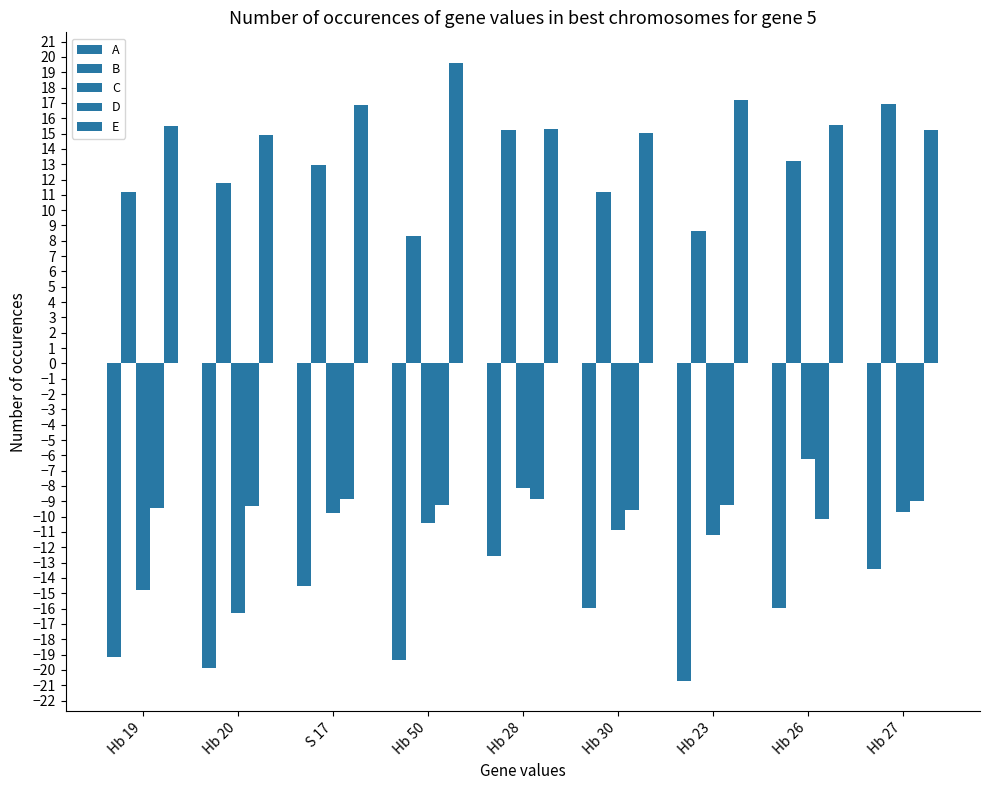

How many series are shown in this chart?

5